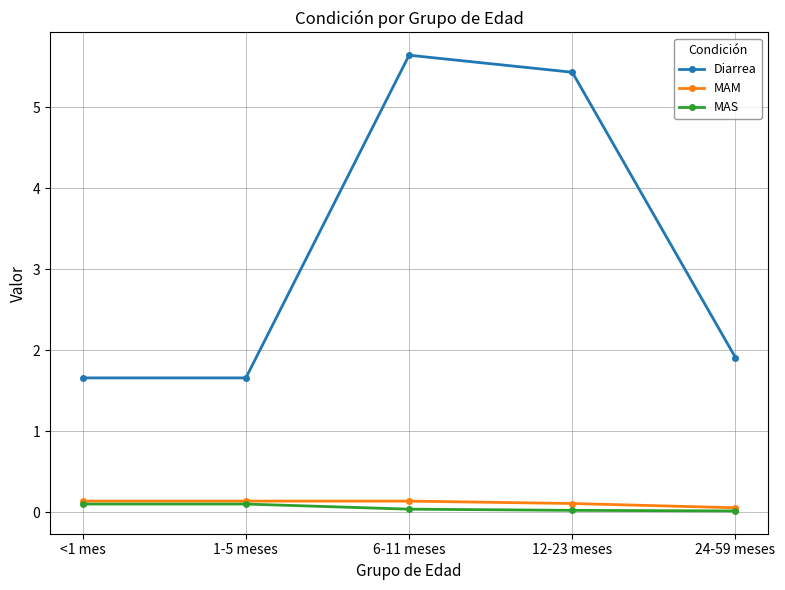

How many lines are shown in the chart?

3